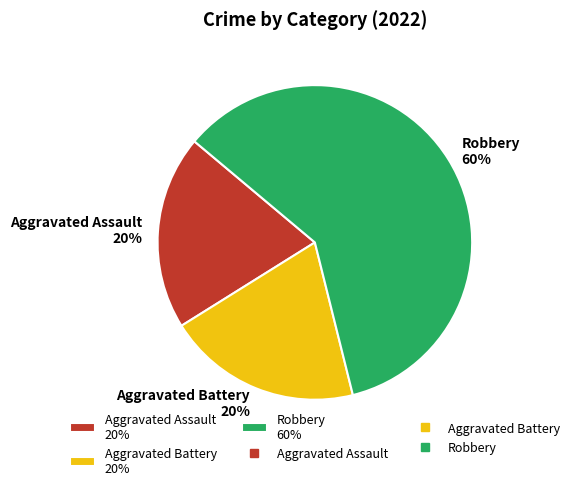

Combined, do Robbery 60% and Aggravated Battery 20% account for over 50%?

Yes